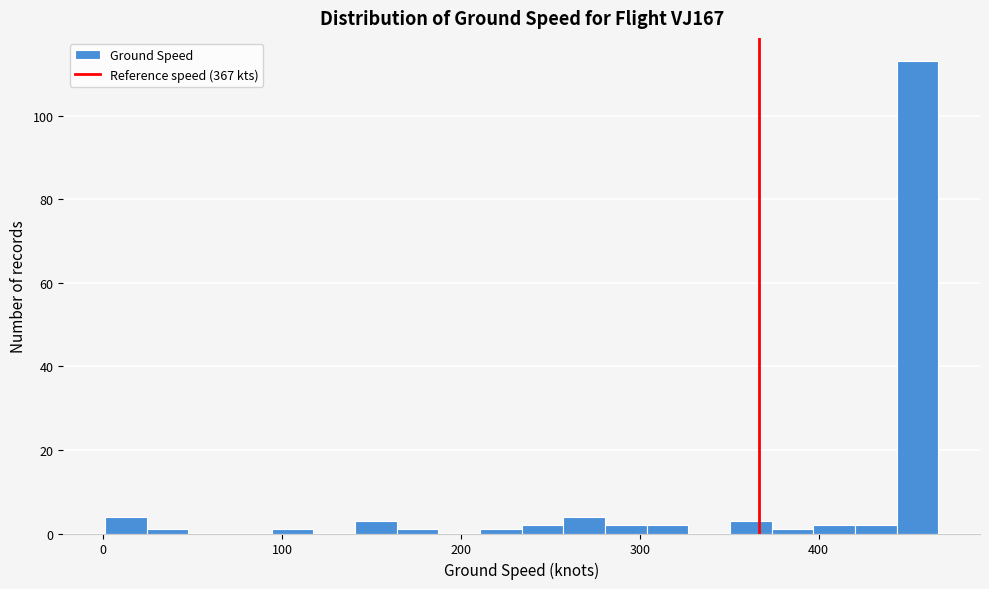

Around what value on the x-axis is the tallest bar? Give the approximate position of its centre, as read against the axis.

460